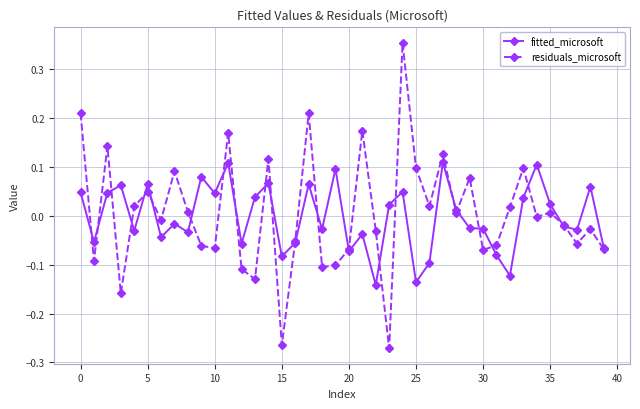

Which series has the largest range (max minus min)?

residuals_microsoft